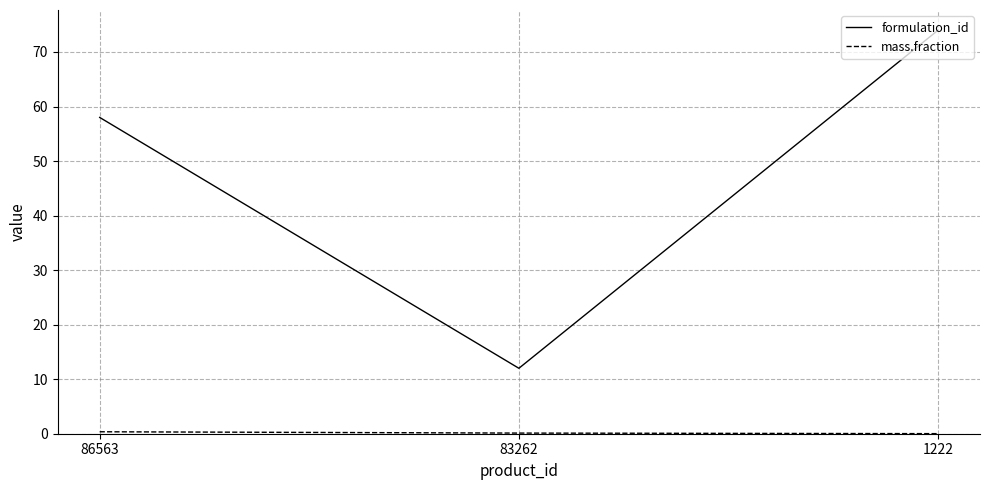

Which series has the widest spread of values?

formulation_id